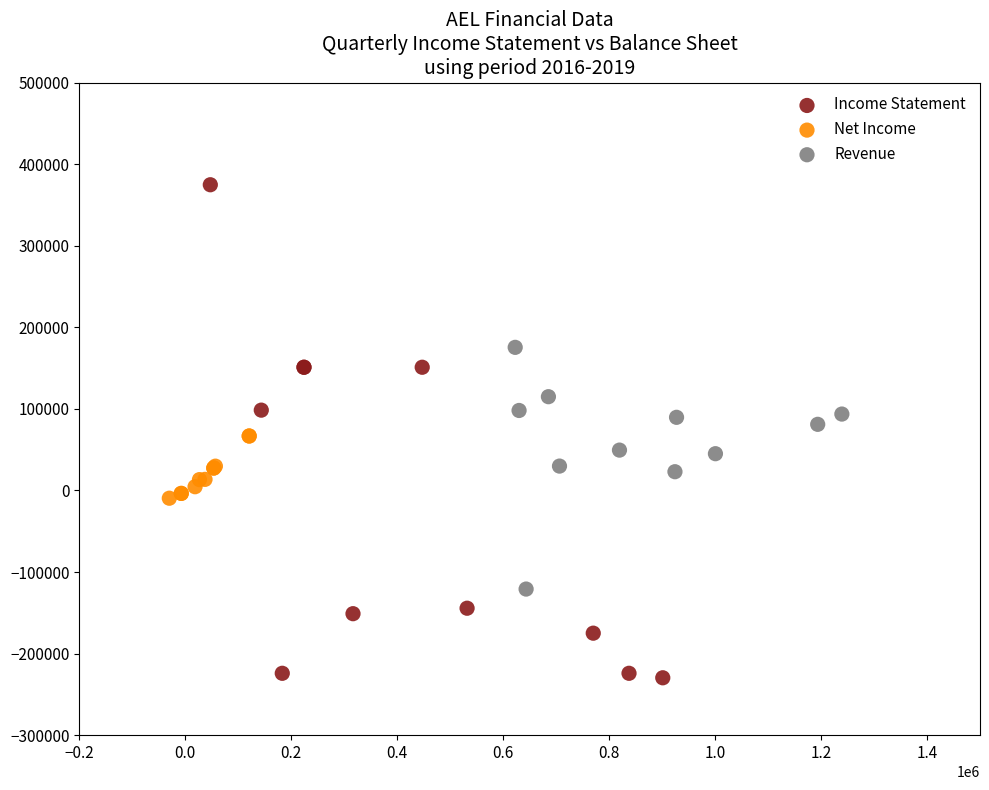

Which series contains the highest Y value?

Income Statement